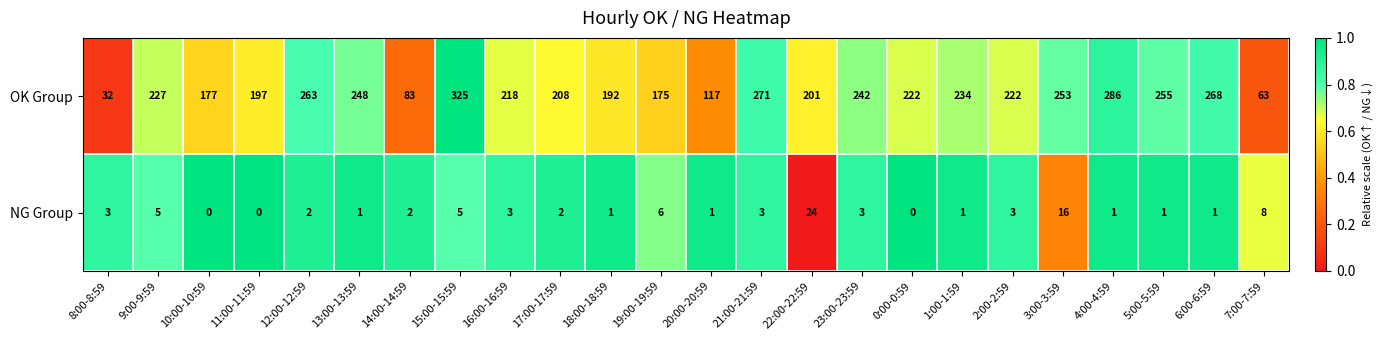

At how many categories does at least one series exceed 169?

20